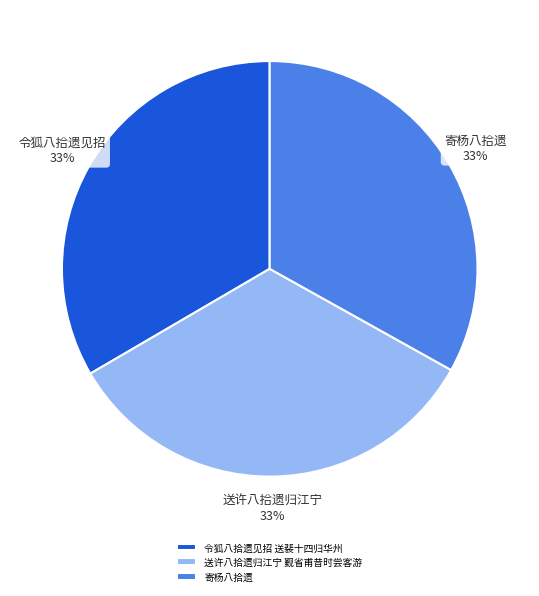

Is the sum of 寄杨八拾遗 and 送许八拾遗归江宁 觐省甫昔时尝客游 greater than half?

Yes